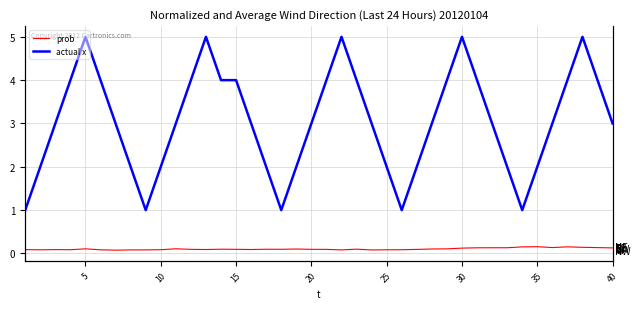

The value of actual x at 16 is 0.5. True or false?

False